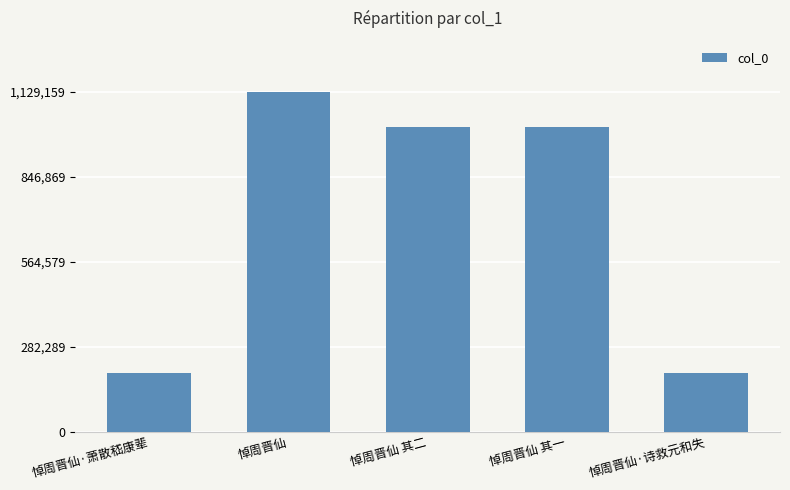

What is the difference between the maximum and minimum values?

934830